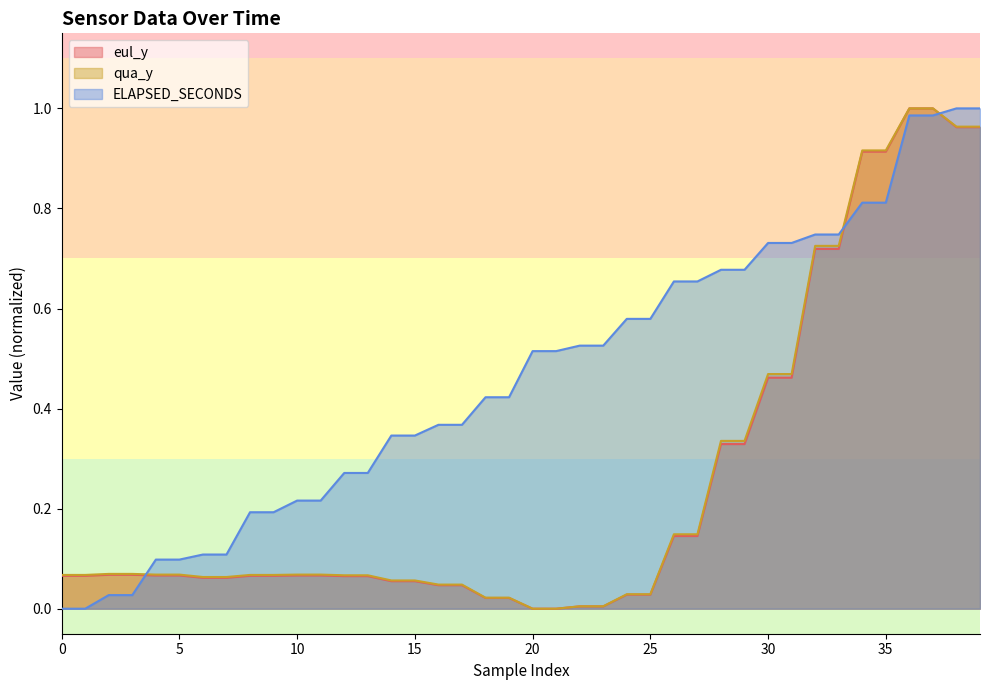

How many positive values does the qua_y series have?

38